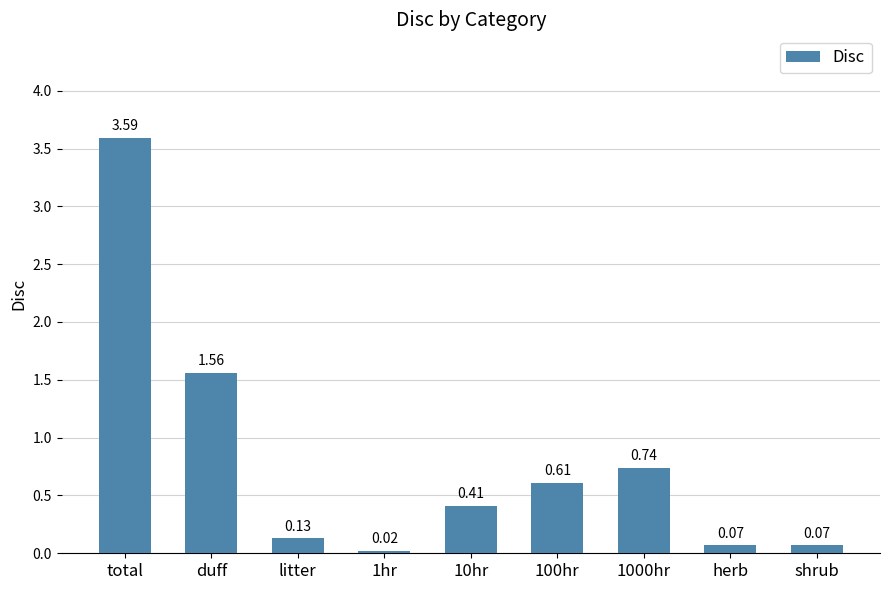

Is it true that the value at 100hr is 0.2?

False